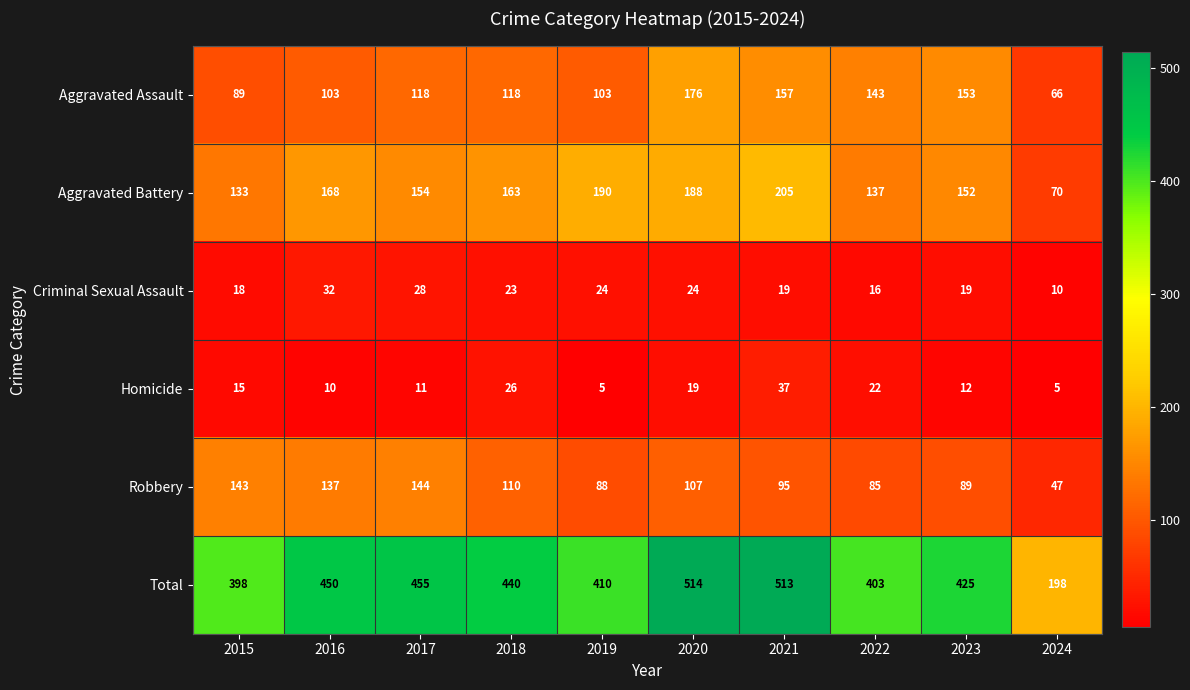

What is the sum of all Criminal Sexual Assault values?

213